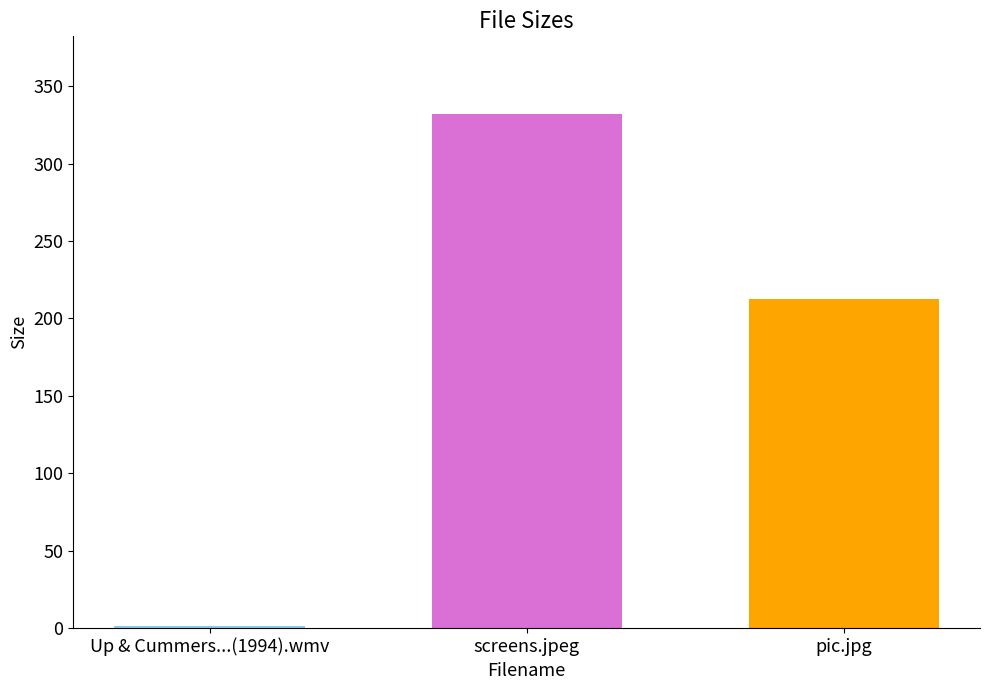

What is the label of the 2nd bar from the right?

screens.jpeg